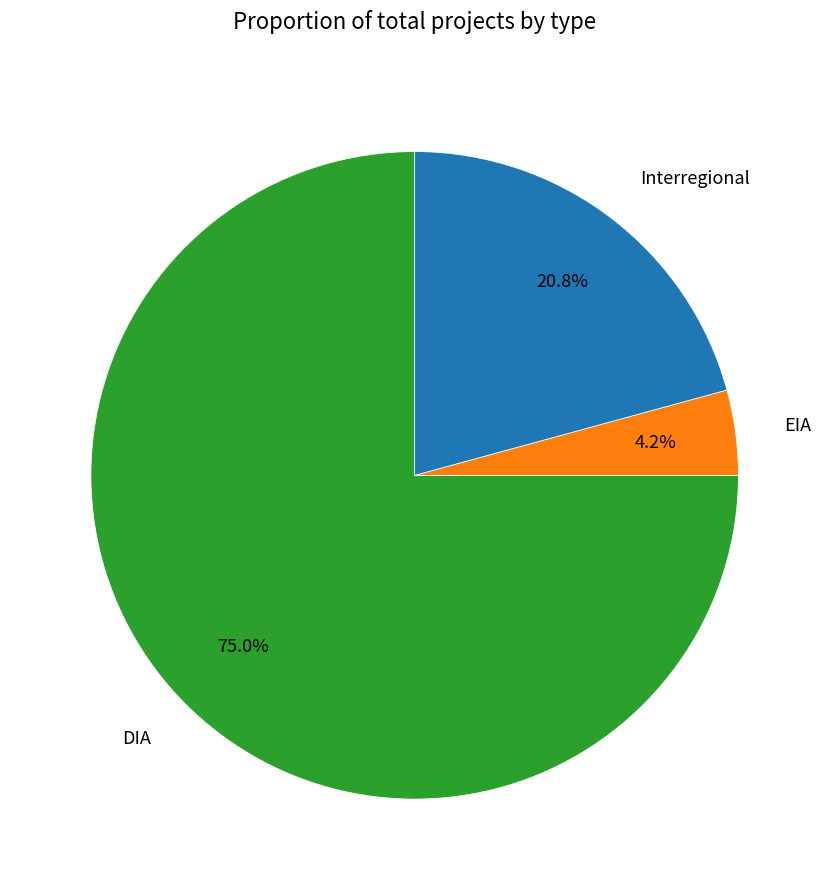

Is there any slice that represents more than half of the pie?

Yes